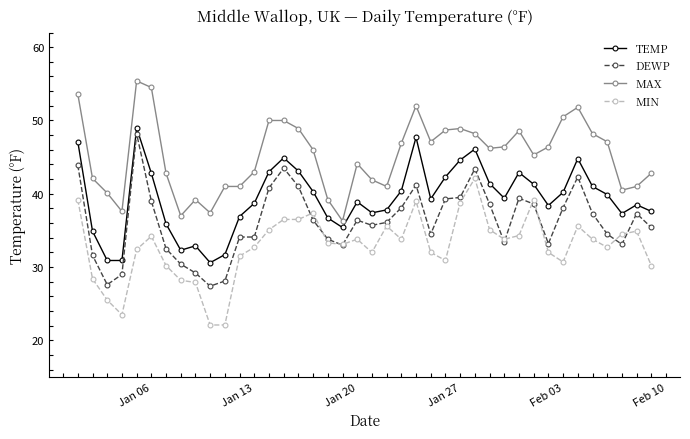

What is the difference between the maximum and second lowest values in the DEWP series?

20.6